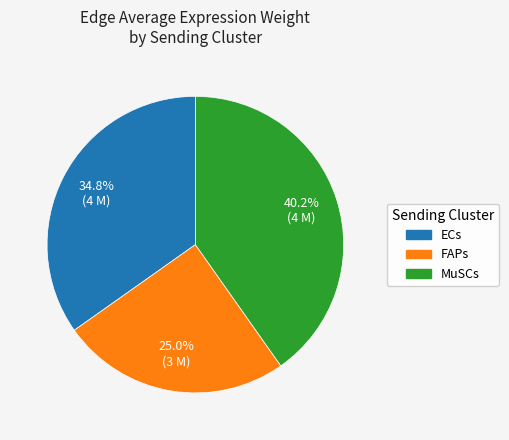

Count the number of slices in the pie.

3